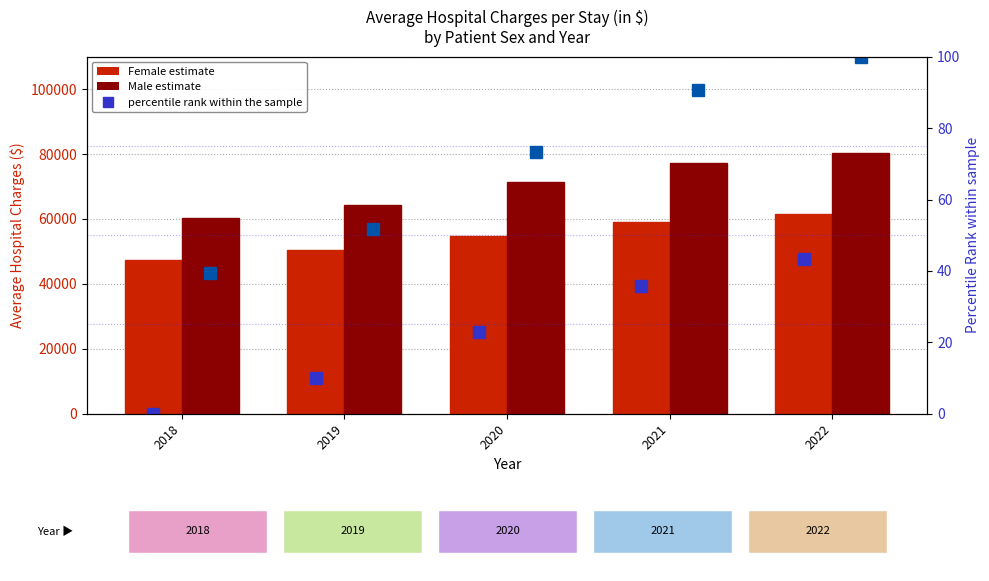

At which category does the chart reach its minimum across all series?

2018